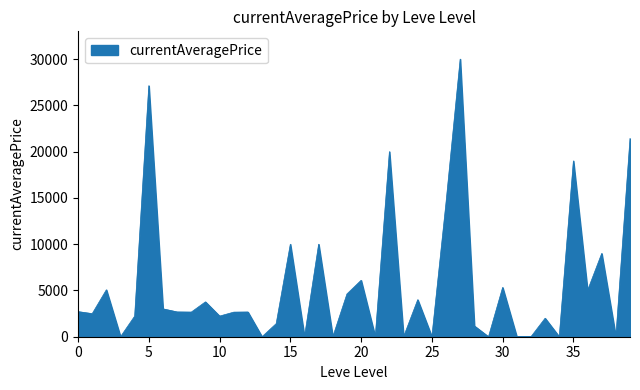

What is the greatest value displayed?

29999.7